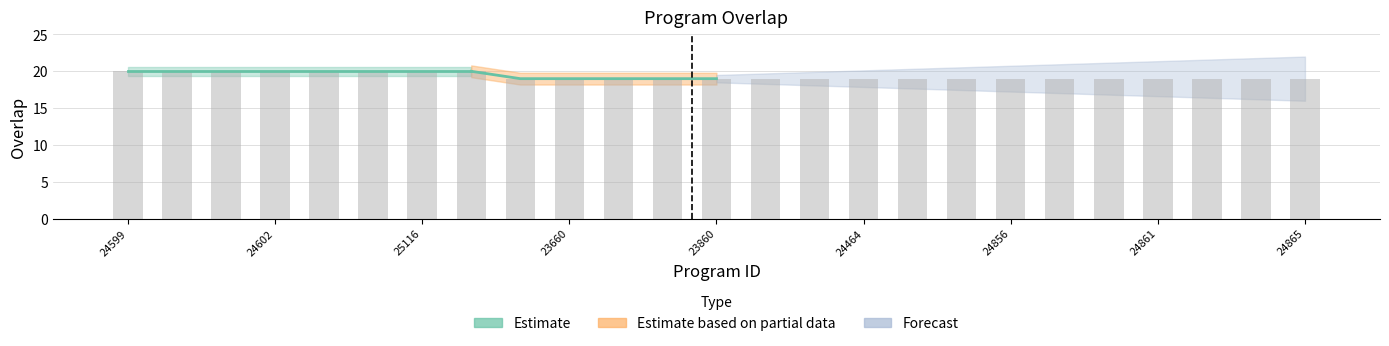

The value at 23660 is 19. True or false?

True